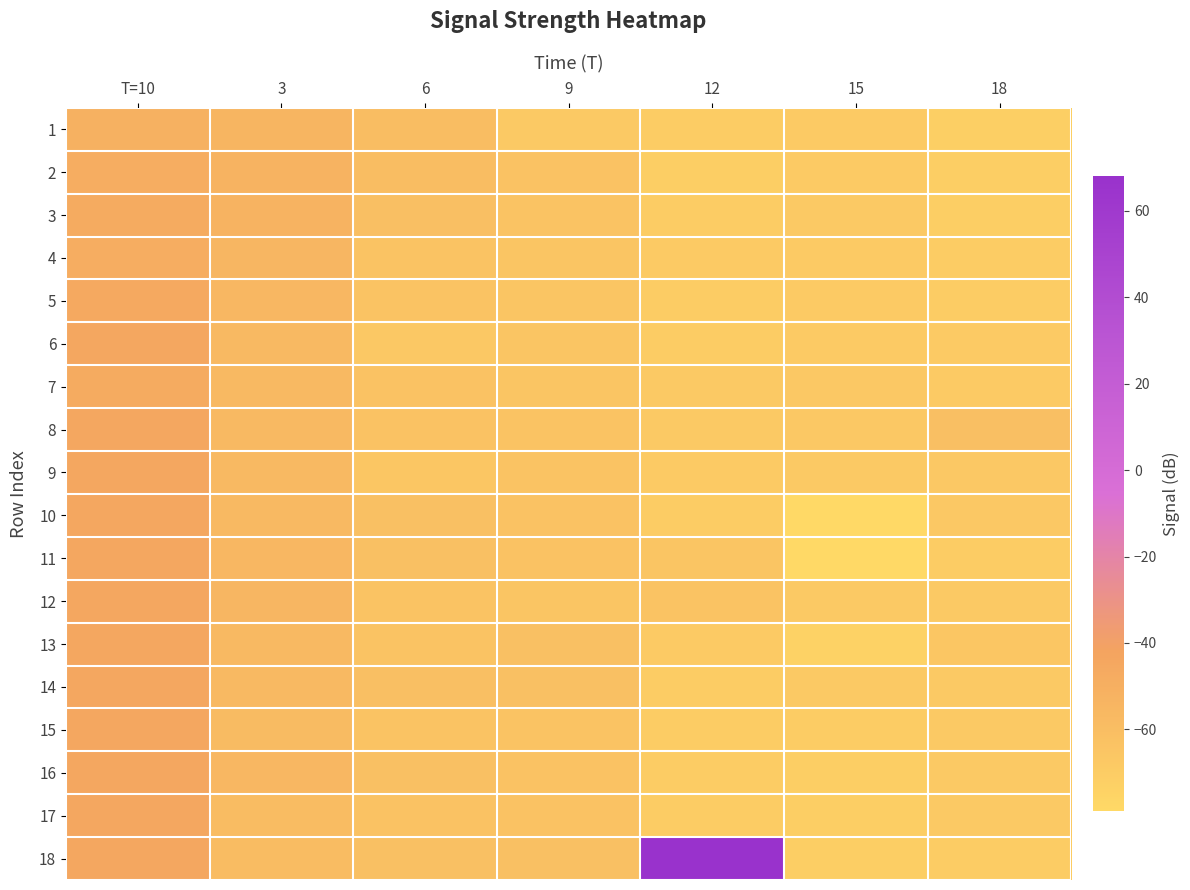

At how many categories does at least one series exceed 12?

1